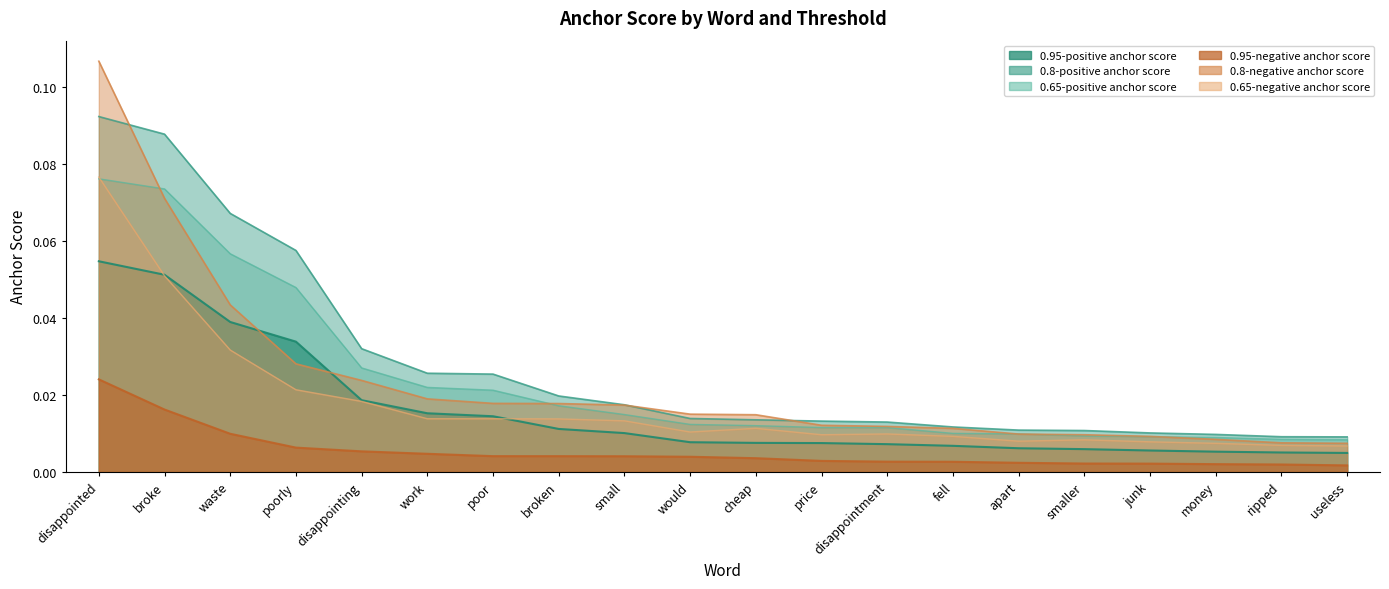

Count the 0.8-positive anchor score values in the range 0 to 1.

20